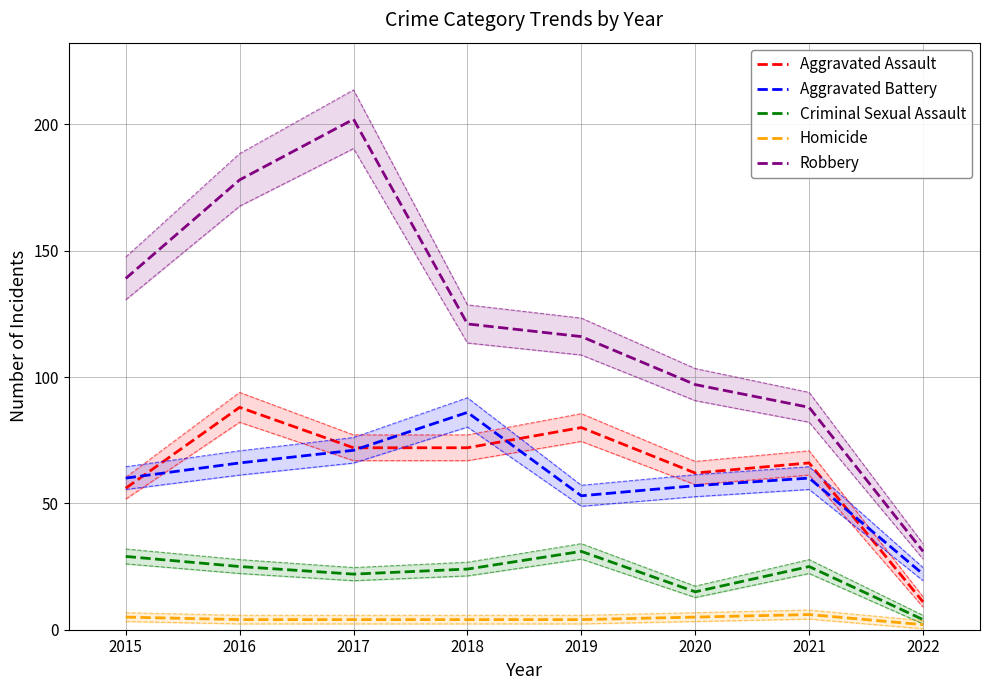

Reading left to right, list all the values displayed in this chart.

Aggravated Assault: 2015=56	2016=88	2017=72	2018=72	2019=80	2020=62	2021=66	2022=11
Aggravated Battery: 2015=60	2016=66	2017=71	2018=86	2019=53	2020=57	2021=60	2022=22
Criminal Sexual Assault: 2015=29	2016=25	2017=22	2018=24	2019=31	2020=15	2021=25	2022=4
Homicide: 2015=5	2016=4	2017=4	2018=4	2019=4	2020=5	2021=6	2022=2
Robbery: 2015=139	2016=178	2017=202	2018=121	2019=116	2020=97	2021=88	2022=31